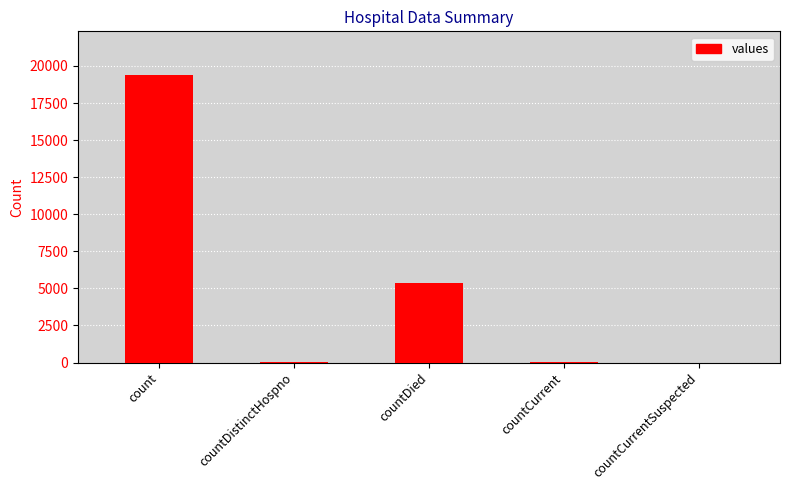

Which has a higher value, count or countDistinctHospno?

count